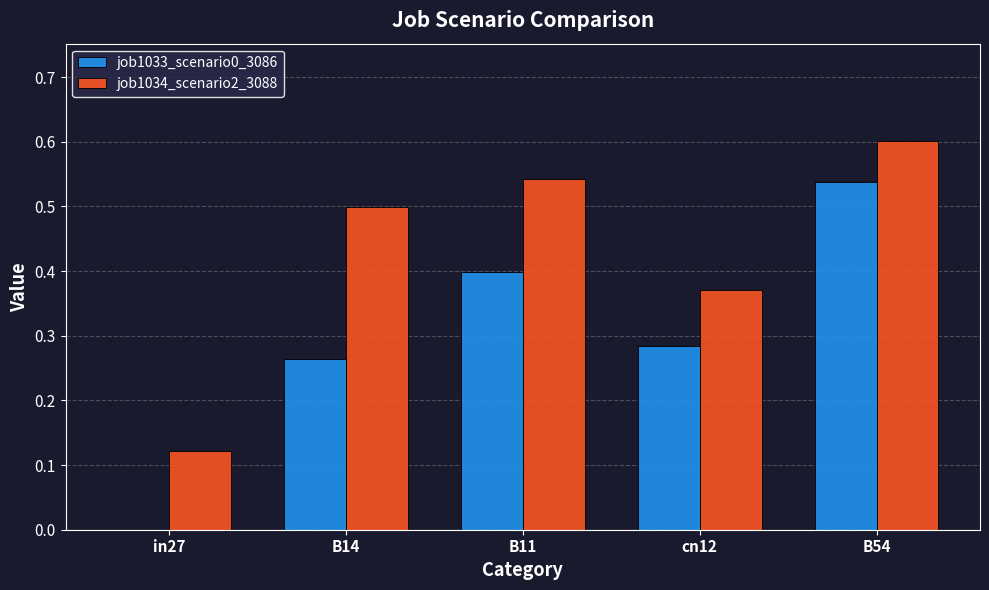

At which label is job1033_scenario0_3086 closest to 0?

in27